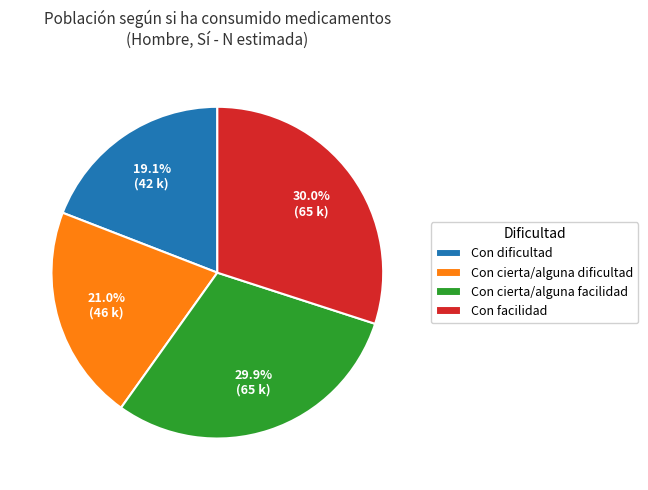

To the nearest percent, what portion does Con cierta/alguna facilidad represent?

30%